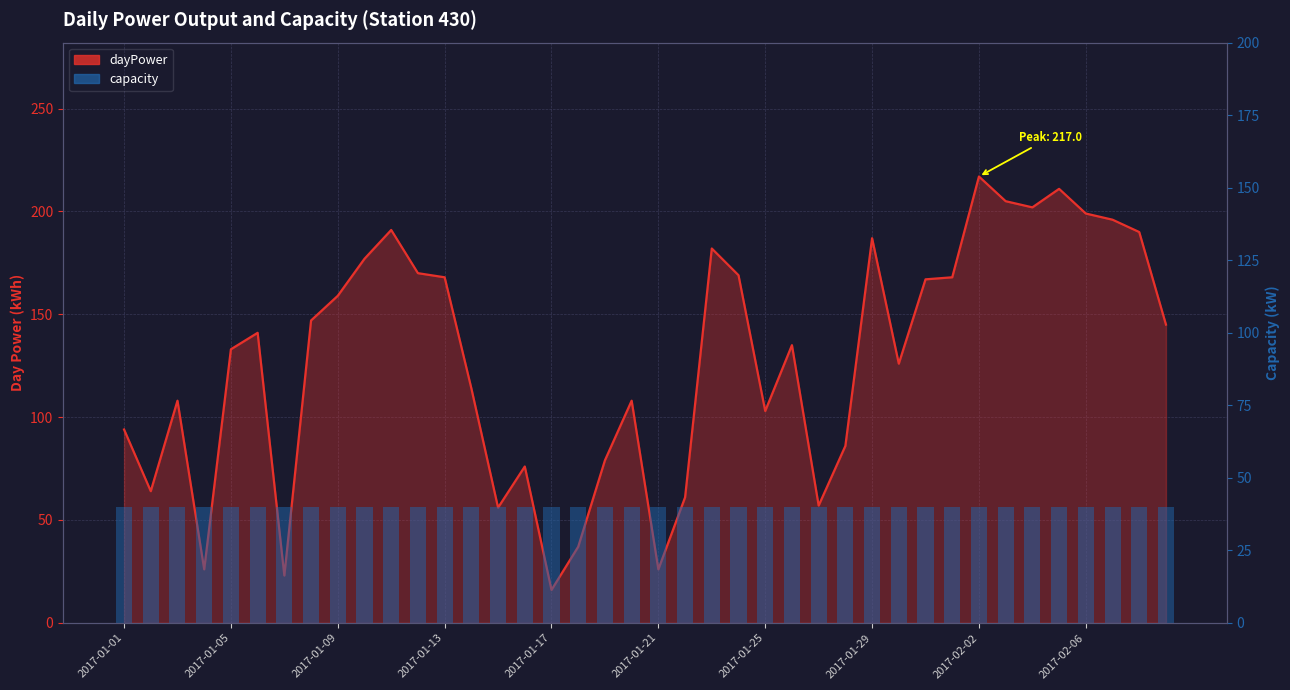

What is the average value of the capacity series?

40